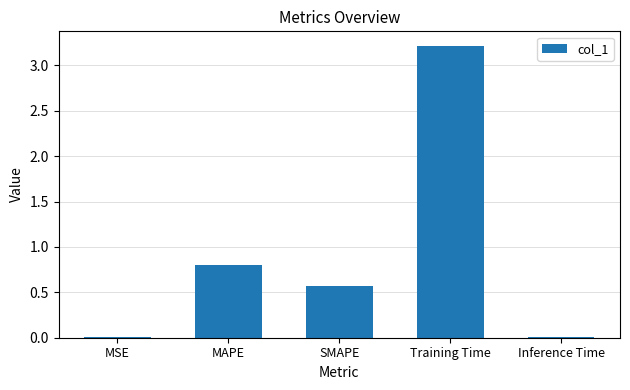

True or false: the data shows 1.1 at MAPE.

False